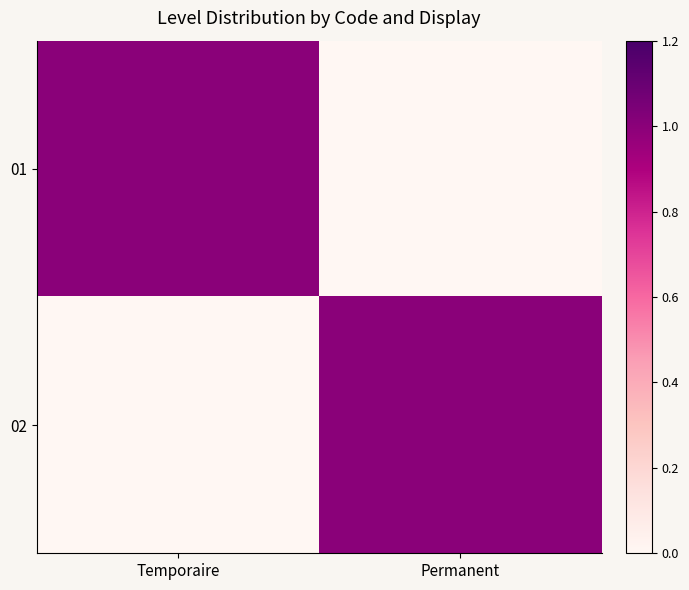

Which series has the largest range (max minus min)?

01